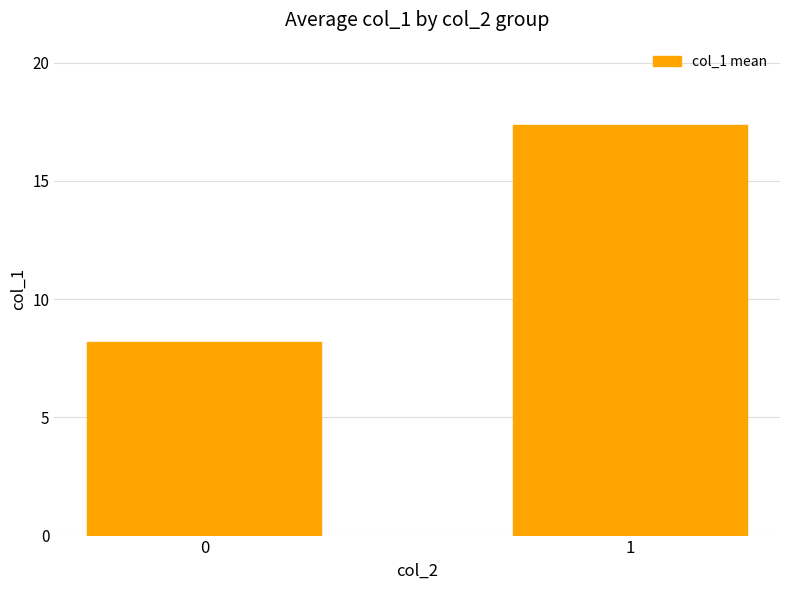

What is the value of the 1st bar from the left?

8.2